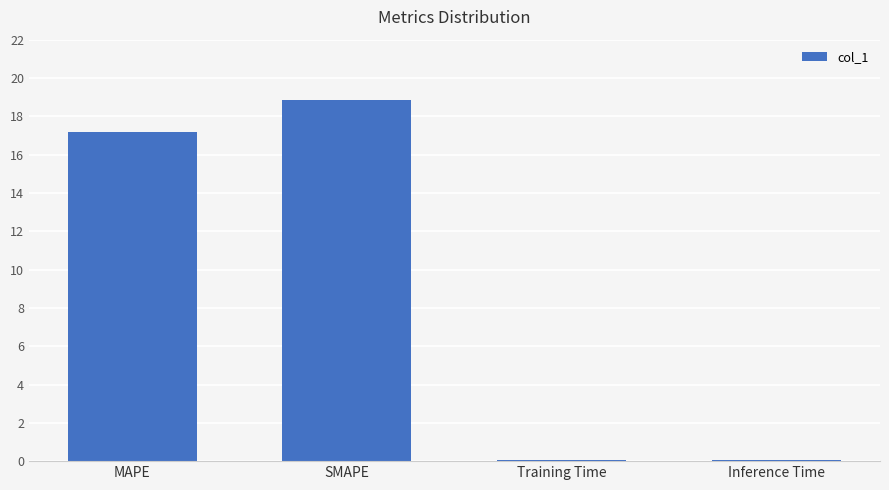

Which category has the highest value across all series?

SMAPE